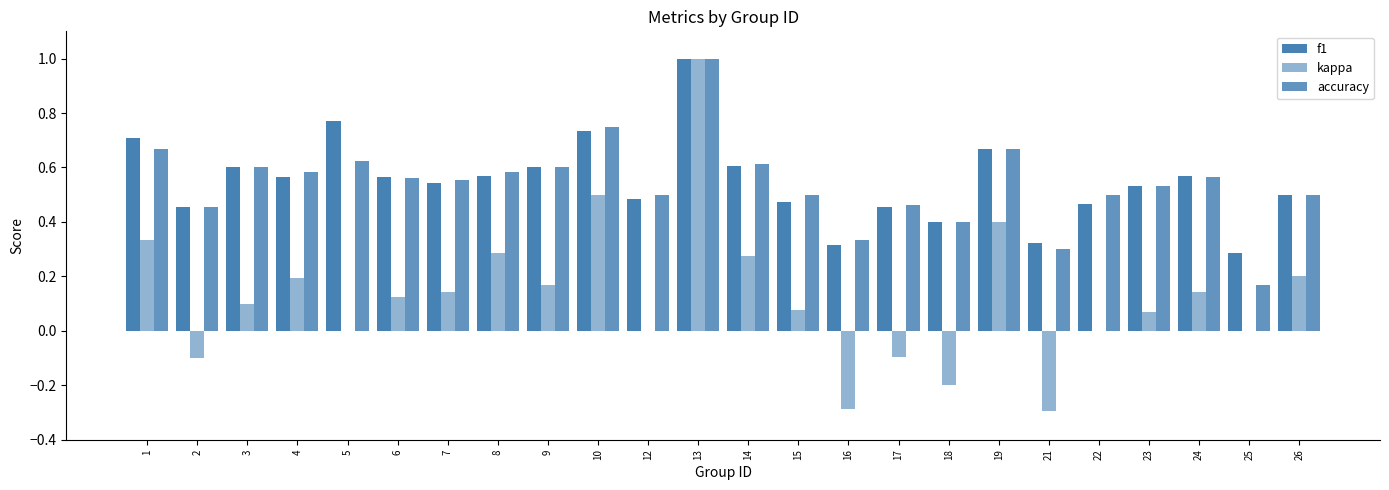

What is the difference between the maximum and minimum values in the accuracy series?

0.8